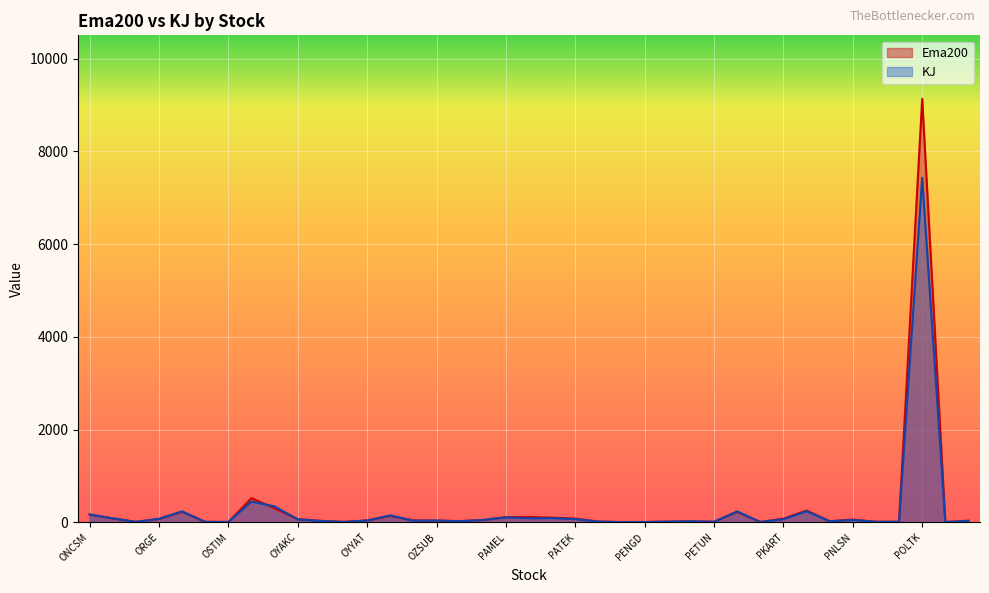

Rank the series by their maximum value, from lowest to highest.

KJ, Ema200